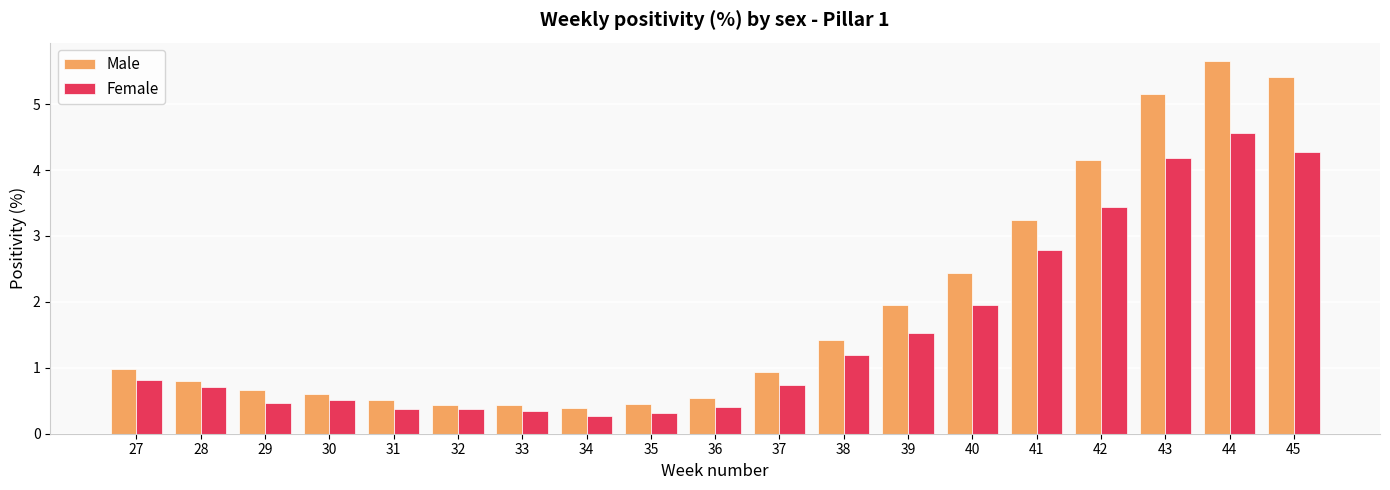

The Male series shows 0.2 at 33. True or false?

False